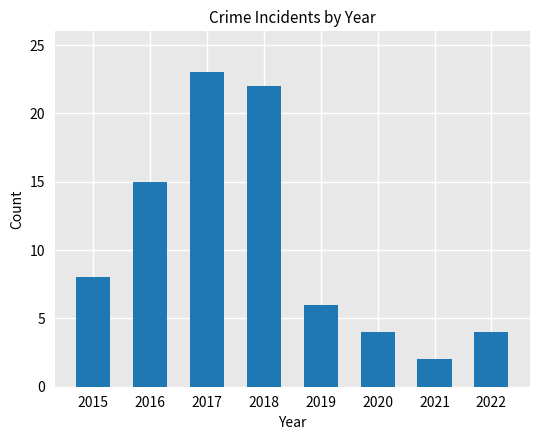

What is the sum of all values?

84